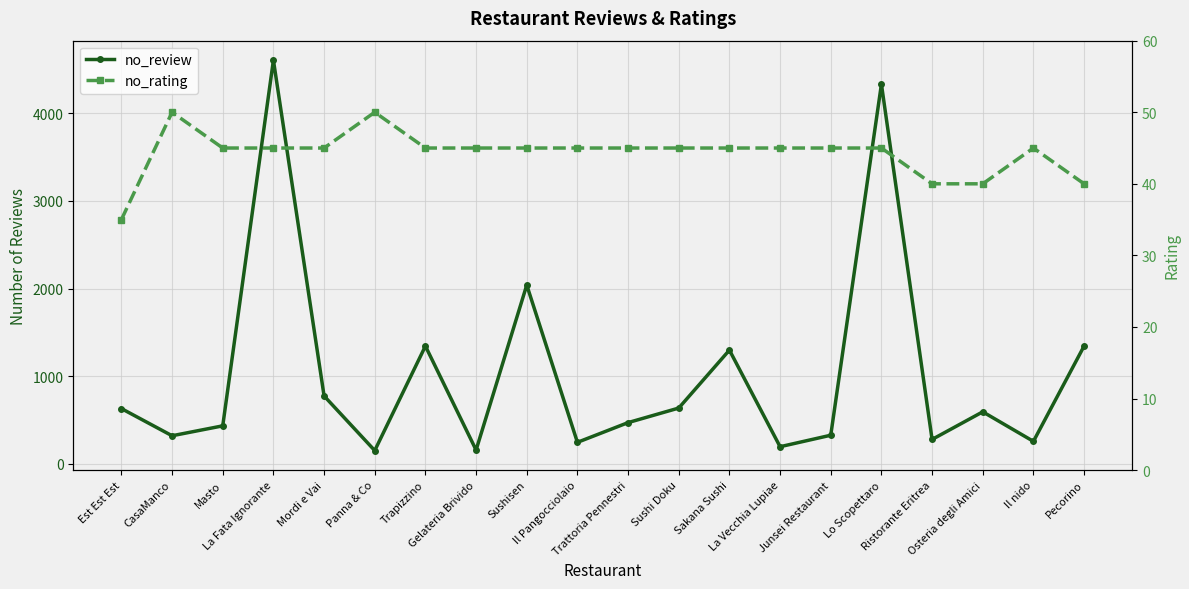

In no_rating, how many points are higher than both neighbors (excluding endpoints)?

3